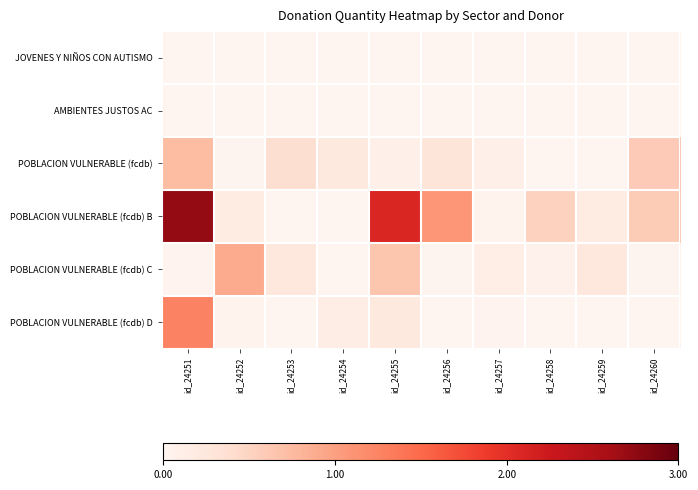

Reading right to left, list all the values displayed in this chart.

JOVENES Y NIÑOS CON AUTISMO: id_24260=0	id_24259=0	id_24258=0	id_24257=0	id_24256=0	id_24255=0	id_24254=0	id_24253=0	id_24252=0	id_24251=55
AMBIENTES JUSTOS AC: id_24260=0	id_24259=0	id_24258=0	id_24257=0	id_24256=0	id_24255=0	id_24254=0	id_24253=0	id_24252=1	id_24251=0
POBLACION VULNERABLE (fcdb): id_24260=59334	id_24259=23	id_24258=1036	id_24257=10000	id_24256=26959	id_24255=10191	id_24254=21239	id_24253=38048	id_24252=1703	id_24251=73446
POBLACION VULNERABLE (fcdb) B: id_24260=57505	id_24259=15330	id_24258=50410	id_24257=3667	id_24256=108340	id_24255=209390	id_24254=62	id_24253=238	id_24252=17252	id_24251=271093
POBLACION VULNERABLE (fcdb) C: id_24260=2013	id_24259=22618	id_24258=6000	id_24257=12548	id_24256=1857	id_24255=64778	id_24254=62	id_24253=23443	id_24252=89733	id_24251=2393
POBLACION VULNERABLE (fcdb) D: id_24260=0	id_24259=0	id_24258=575	id_24257=2431	id_24256=59	id_24255=21613	id_24254=12991	id_24253=628	id_24252=4076	id_24251=126290